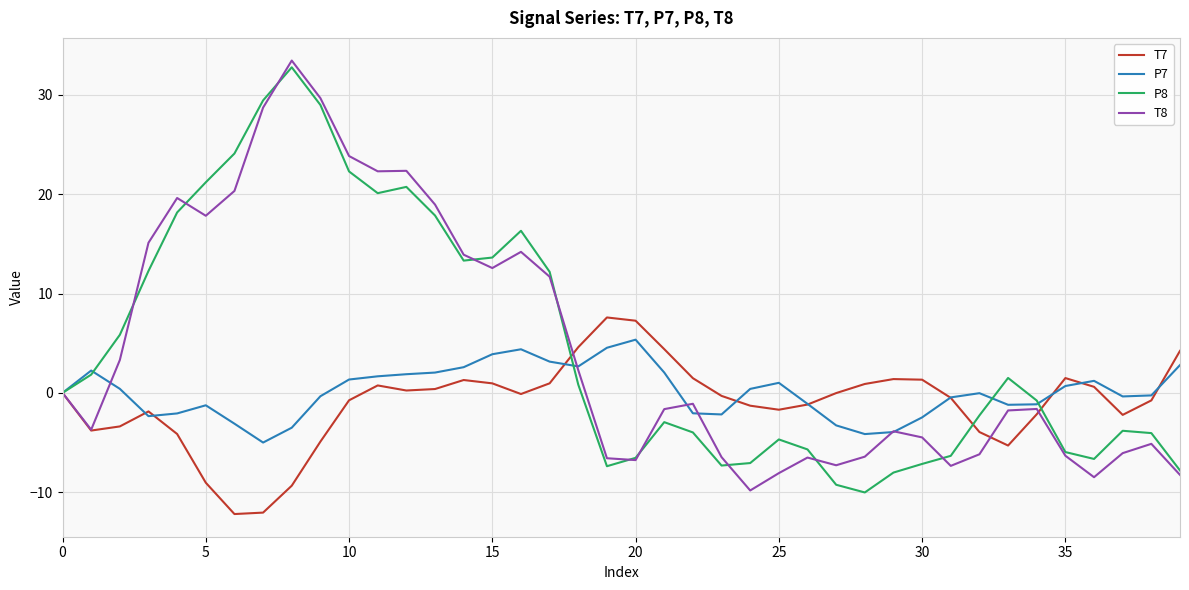

What is the greatest value displayed?

33.5